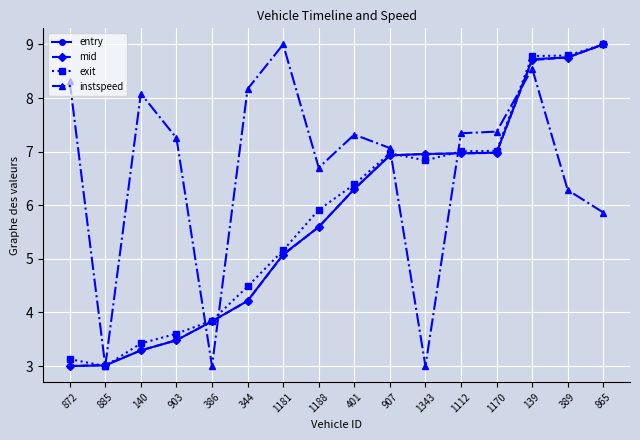

What are all the series names shown in the legend?

entry, mid, exit, instspeed